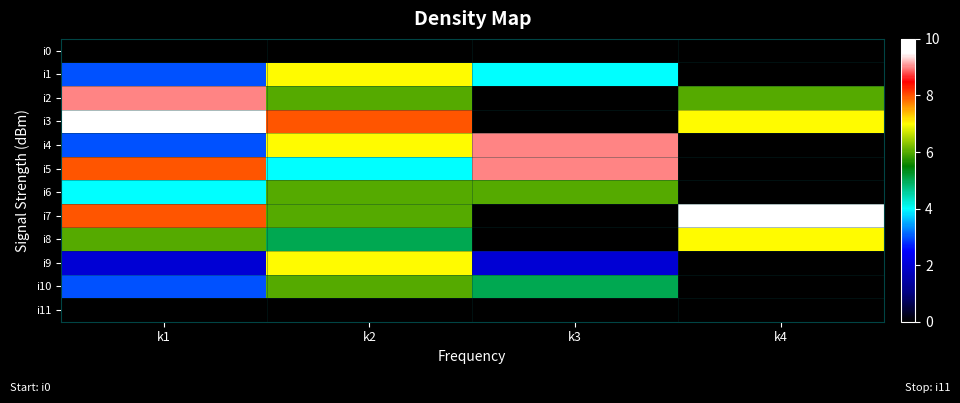

Reading left to right, what are all the values shown in this chart?

i0: k1=0	k2=0	k3=0	k4=0
i1: k1=3	k2=7	k3=4	k4=0
i2: k1=9	k2=6	k3=0	k4=6
i3: k1=10	k2=8	k3=0	k4=7
i4: k1=3	k2=7	k3=9	k4=0
i5: k1=8	k2=4	k3=9	k4=0
i6: k1=4	k2=6	k3=6	k4=0
i7: k1=8	k2=6	k3=0	k4=10
i8: k1=6	k2=5	k3=0	k4=7
i9: k1=2	k2=7	k3=2	k4=0
i10: k1=3	k2=6	k3=5	k4=0
i11: k1=0	k2=0	k3=0	k4=0